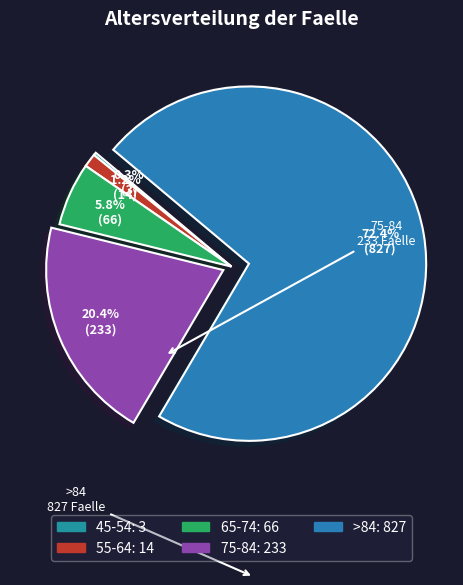

Combined, what portion of the pie is >84 and 75-84?

92.7%